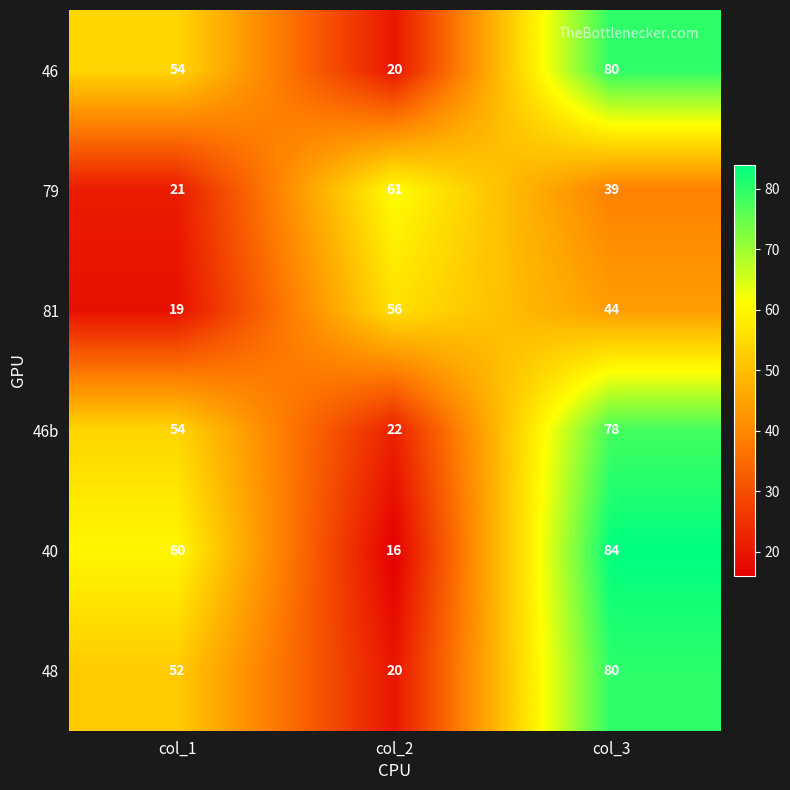

At which label does 79 reach its peak?

col_2